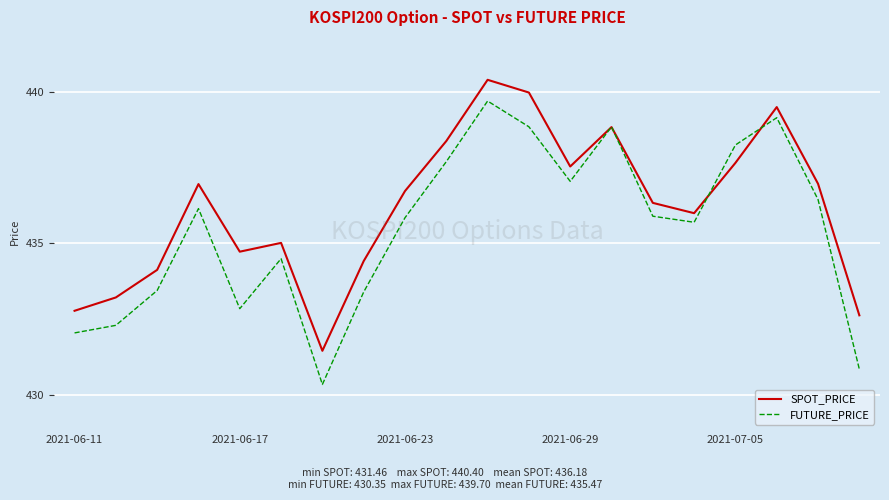

Which series has the widest spread of values?

FUTURE_PRICE